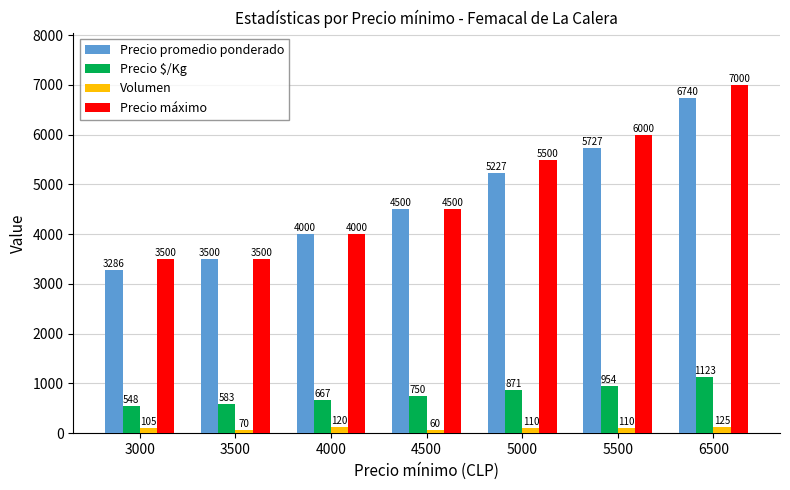

The value of Precio promedio ponderado at 4000 is 6201. True or false?

False